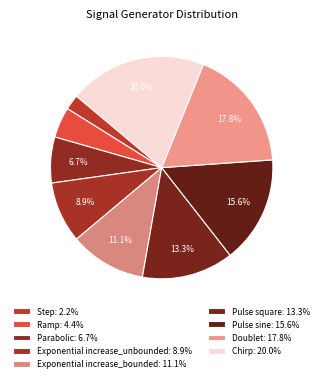

How many segments does this pie chart have?

9